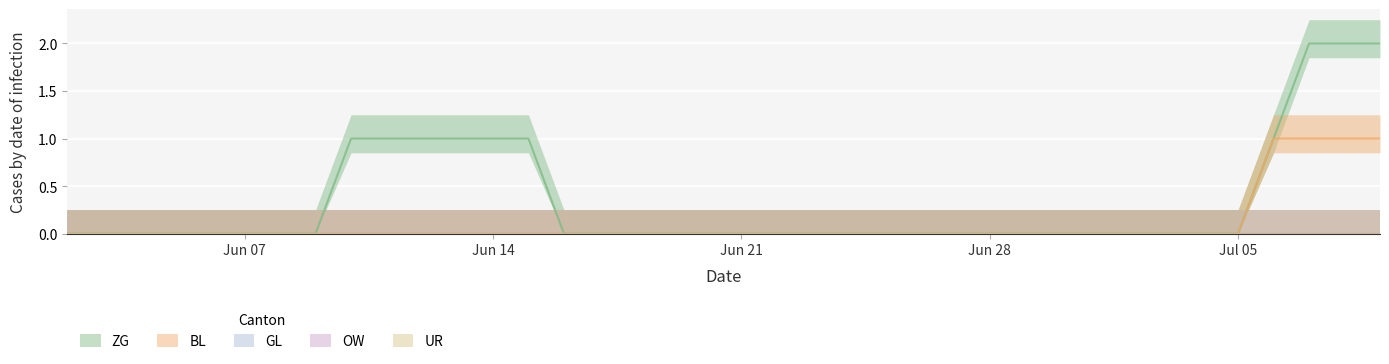

Is the value of UR at 36 greater than the value of ZG at 16?

No